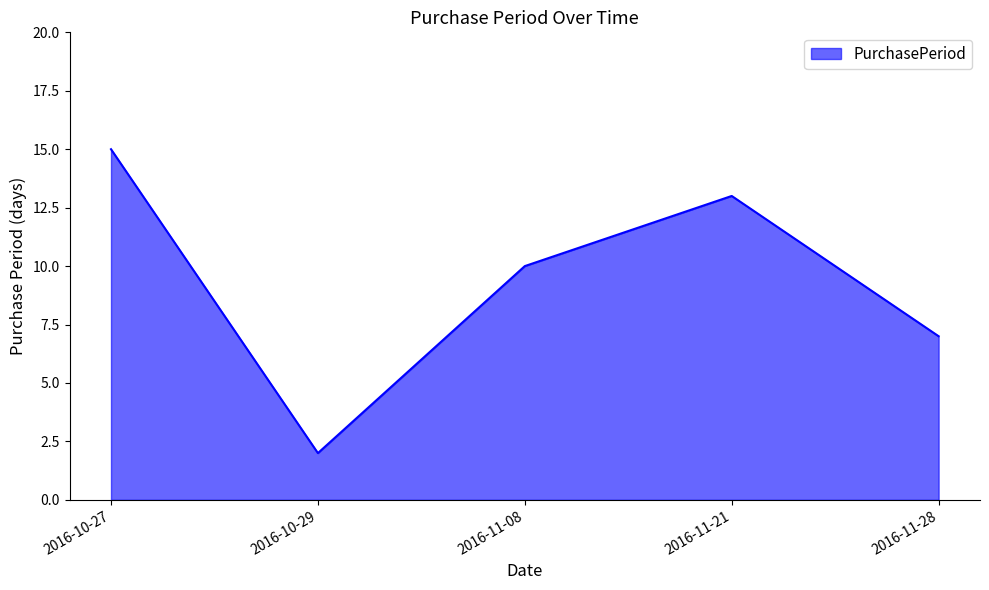

What is the difference between the maximum and second lowest values?

8